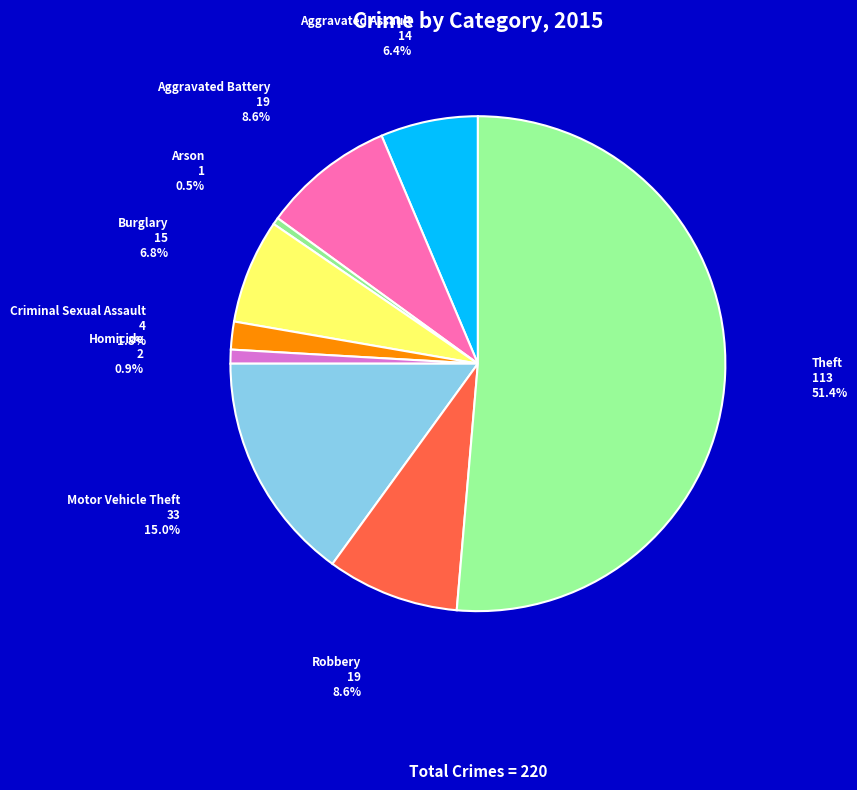

The Homicide slice represents 1% of the pie. True or false?

True